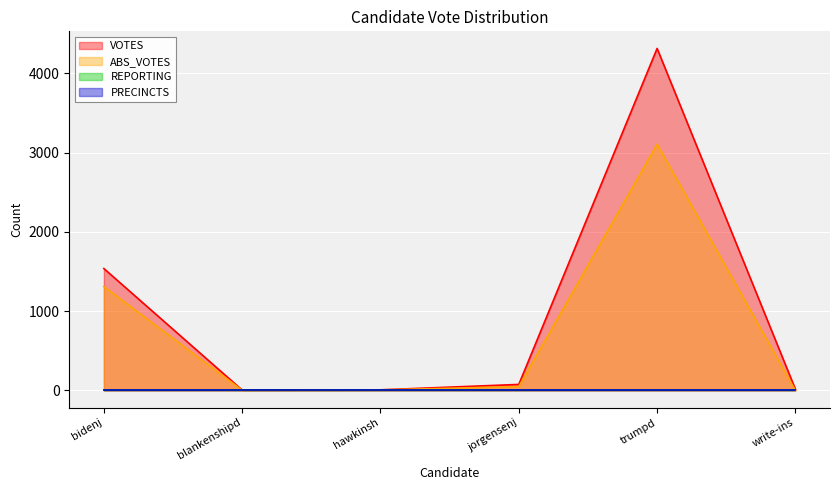

Is it true that VOTES equals 2 at hawkinsh?

False